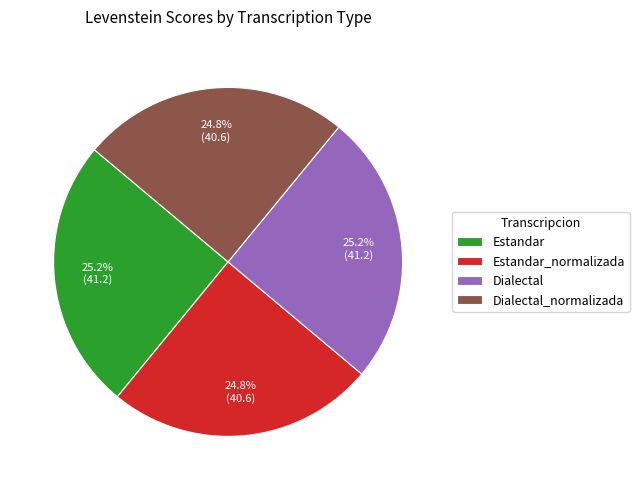

To the nearest percent, what is the average slice percentage?

25%